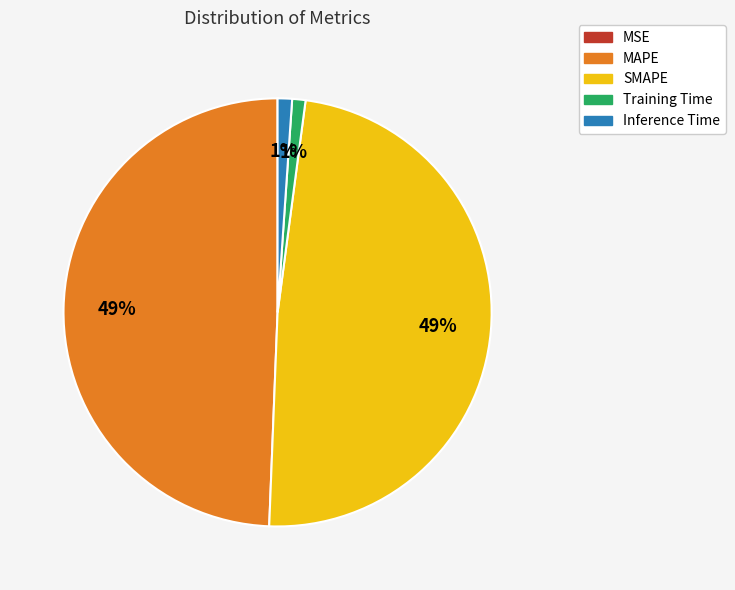

To the nearest percent, what is the difference between the largest and smallest slice percentages?

49%